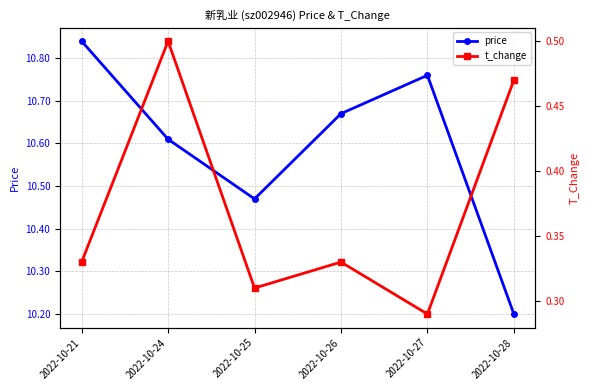

Between 2022-10-24 and 2022-10-25, which is larger?

2022-10-24